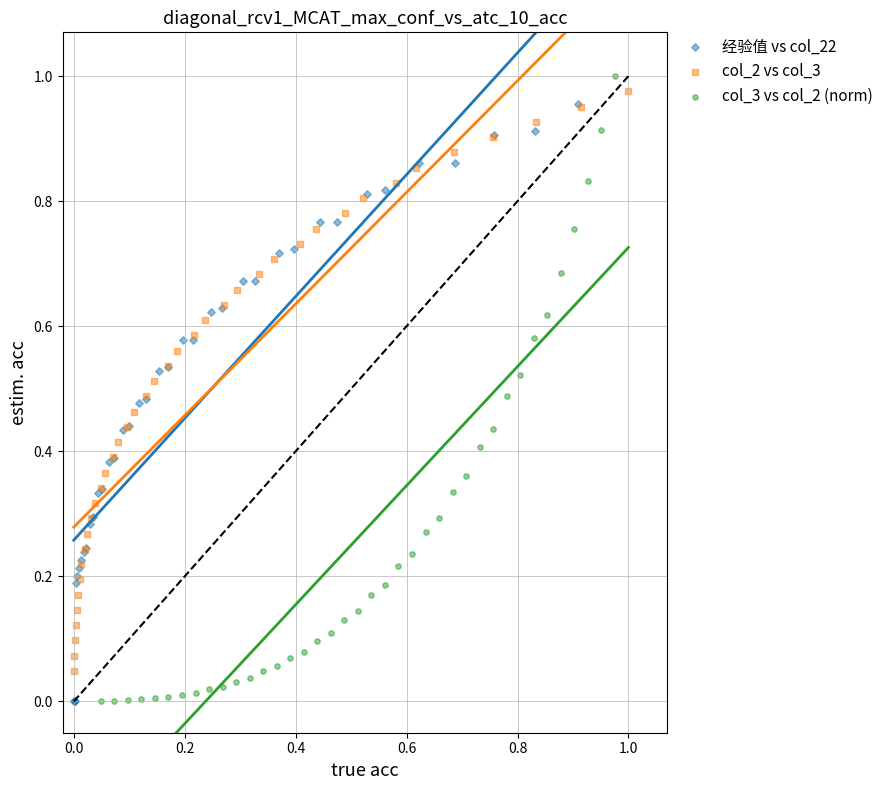

Which series has the widest spread of Y values?

col_3 vs col_2 (norm)